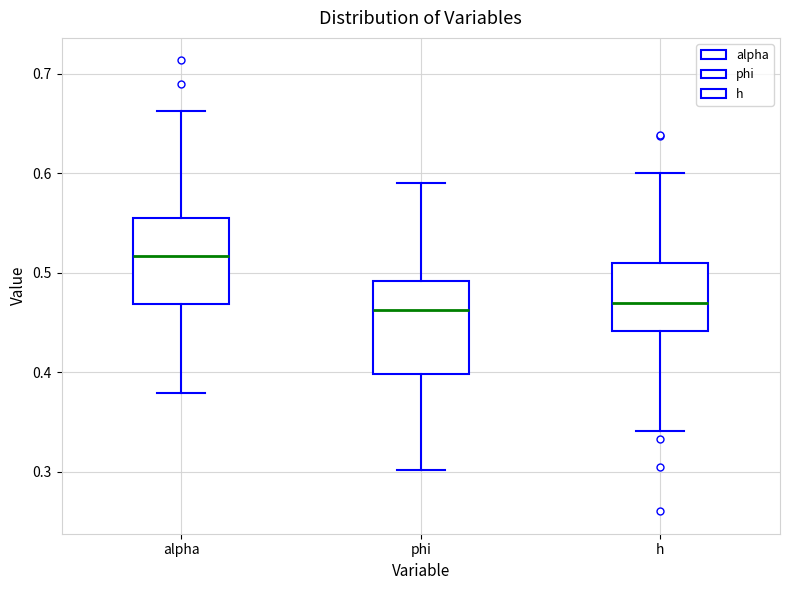

Which box has the highest median line?

alpha